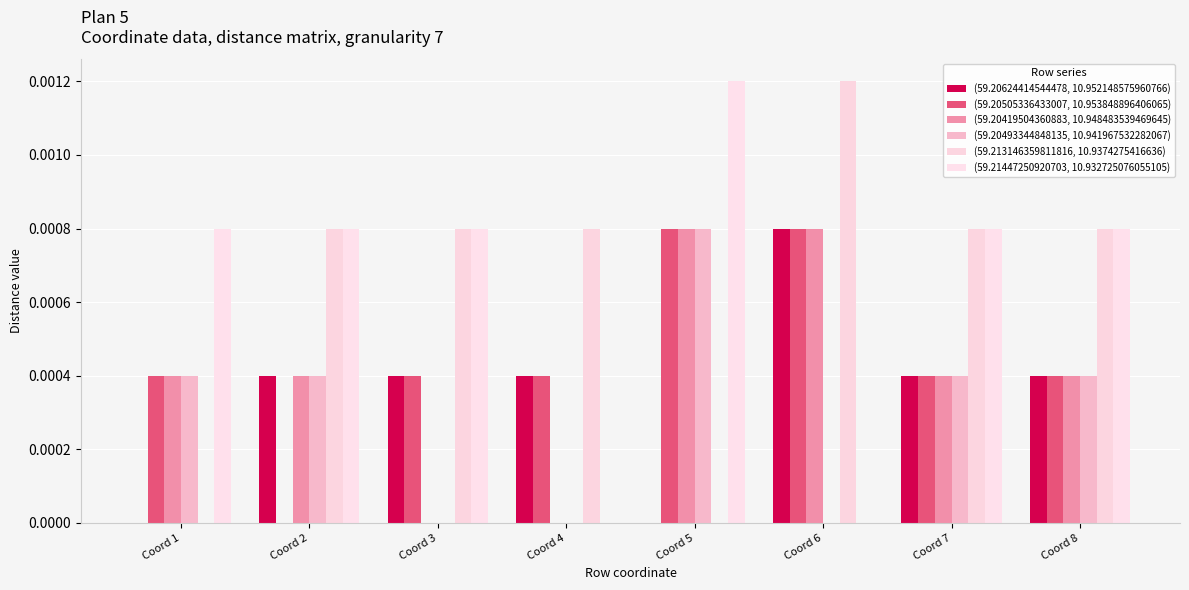

True or false: (59.20505336433007, 10.953848896406065) has a value of 0.0 at Coord 3.

True